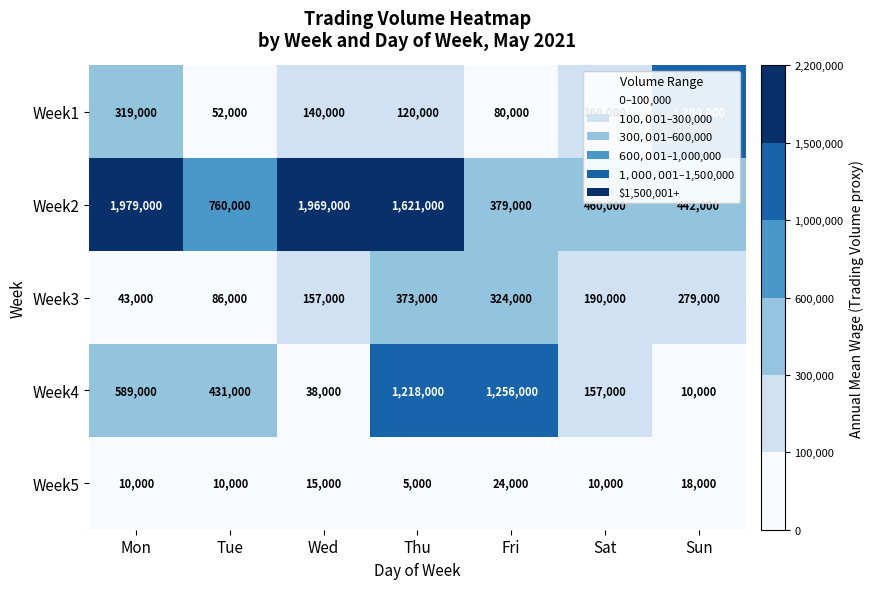

At which category is the sum across all series the highest?

Thu